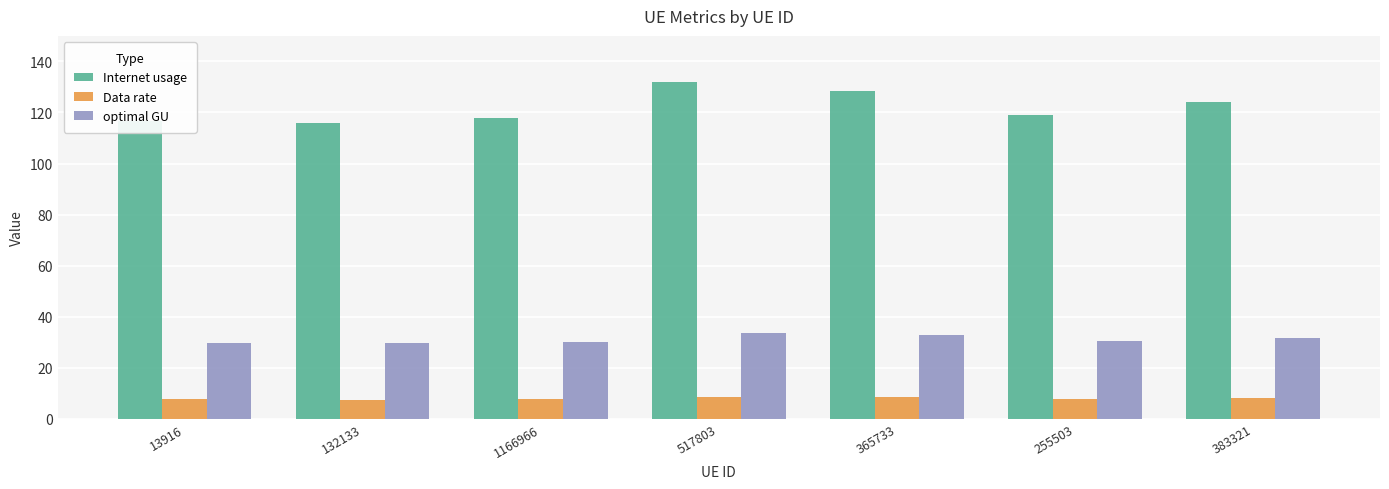

What is the sum of all Data rate values?

55.9